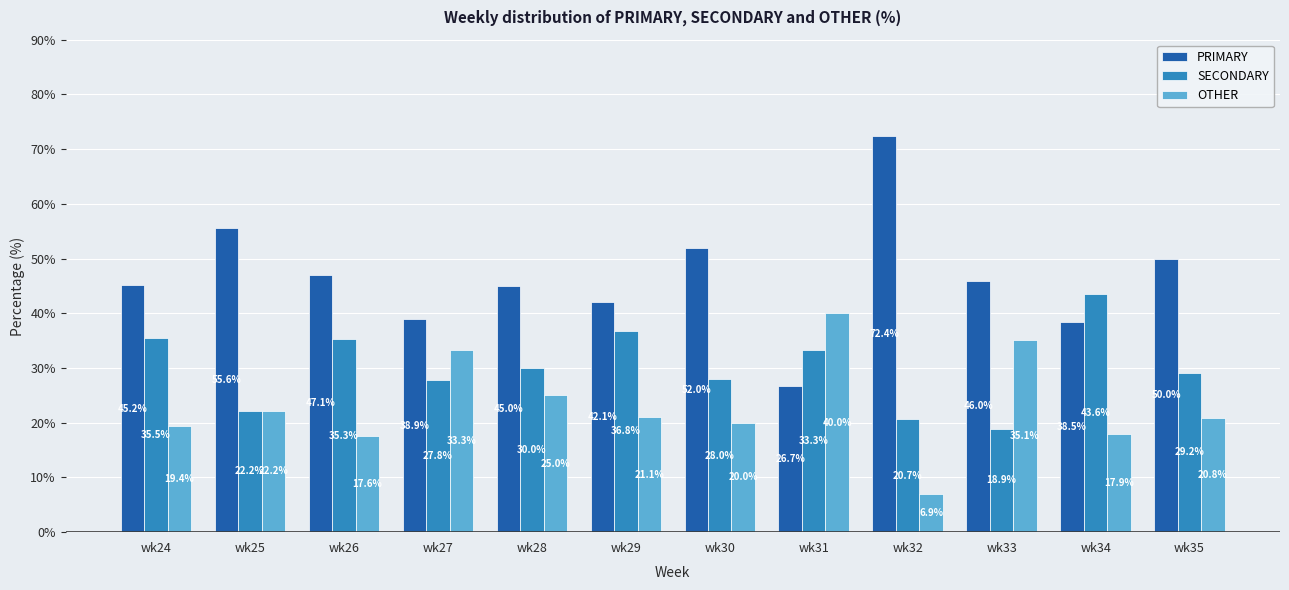

Count the number of categories in the chart.

12